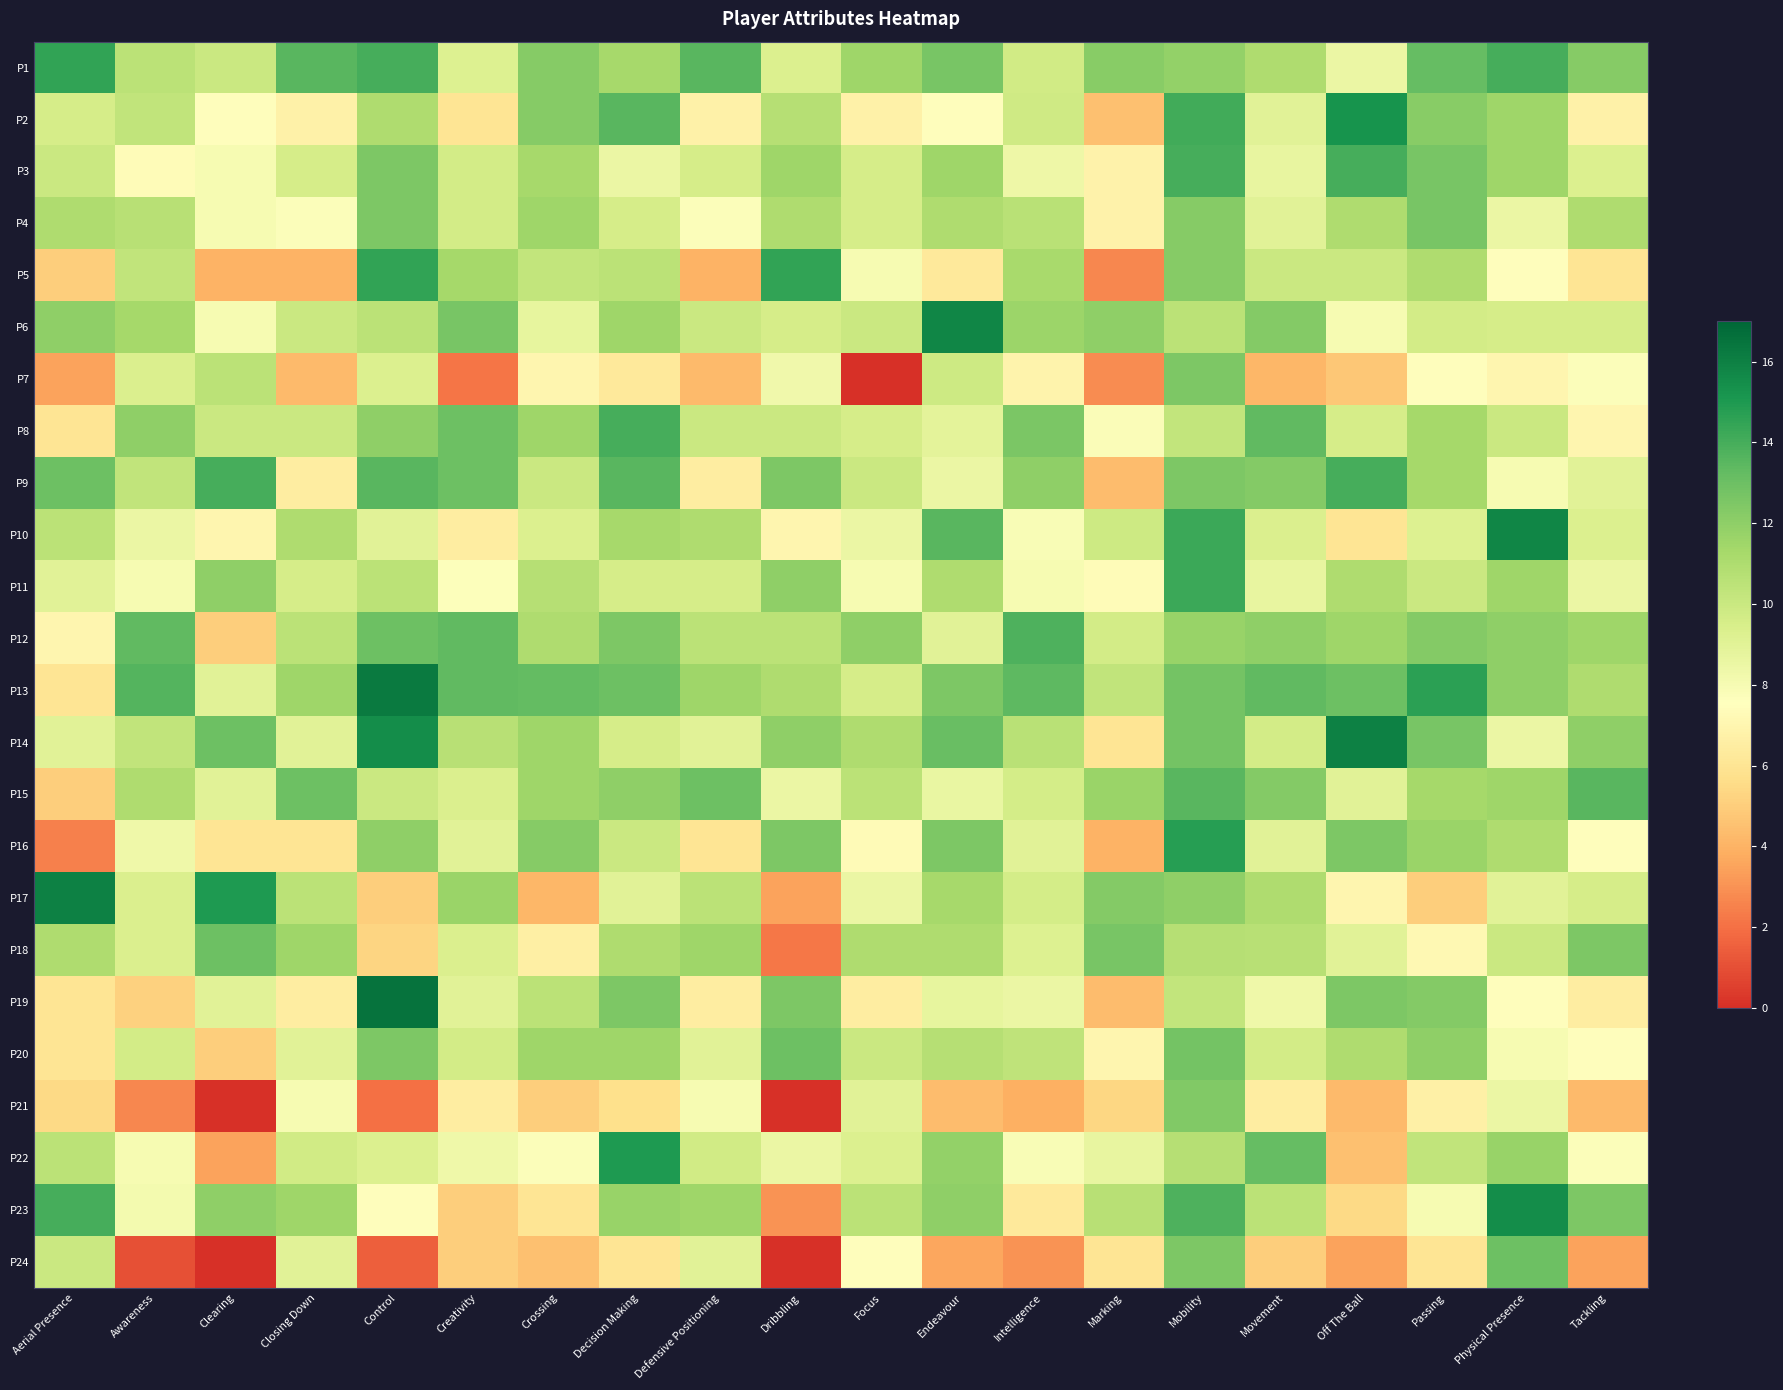

Reading right to left, extract all data points from this chart.

P1: Tackling=12.2	Physical Presence=14.0	Passing=13.2	Off The Ball=8.5	Movement=11.0	Mobility=11.9	Marking=12.2	Intelligence=9.7	Endeavour=12.6	Focus=11.5	Dribbling=9.2	Defensive Positioning=13.5	Decision Making=11.2	Crossing=12.2	Creativity=9.2	Control=14.0	Closing Down=13.5	Clearing=10.0	Awareness=10.5	Aerial Presence=14.5
P2: Tackling=6.8	Physical Presence=11.5	Passing=12.2	Off The Ball=15.2	Movement=9.0	Mobility=14.1	Marking=4.5	Intelligence=9.8	Endeavour=7.5	Focus=6.8	Dribbling=10.8	Defensive Positioning=6.8	Decision Making=13.5	Crossing=12.2	Creativity=6.0	Control=11.0	Closing Down=6.8	Clearing=7.5	Awareness=10.3	Aerial Presence=9.5
P3: Tackling=9.2	Physical Presence=11.5	Passing=12.7	Off The Ball=14.0	Movement=8.7	Mobility=14.0	Marking=6.8	Intelligence=8.4	Endeavour=11.5	Focus=9.5	Dribbling=11.5	Defensive Positioning=9.5	Decision Making=8.5	Crossing=11.2	Creativity=9.7	Control=12.5	Closing Down=9.5	Clearing=8.0	Awareness=7.3	Aerial Presence=10.0
P4: Tackling=11.0	Physical Presence=8.5	Passing=12.7	Off The Ball=11.0	Movement=9.0	Mobility=12.2	Marking=6.8	Intelligence=10.6	Endeavour=11.0	Focus=9.5	Dribbling=11.0	Defensive Positioning=7.8	Decision Making=9.5	Crossing=11.5	Creativity=9.7	Control=12.5	Closing Down=7.8	Clearing=8.0	Awareness=10.7	Aerial Presence=11.0
P5: Tackling=6.0	Physical Presence=7.5	Passing=11.0	Off The Ball=10.0	Movement=10.0	Mobility=12.2	Marking=2.7	Intelligence=11.2	Endeavour=6.2	Focus=8.0	Dribbling=14.5	Defensive Positioning=4.0	Decision Making=10.5	Crossing=10.2	Creativity=11.3	Control=14.5	Closing Down=4.0	Clearing=4.0	Awareness=10.3	Aerial Presence=5.0
P6: Tackling=9.5	Physical Presence=9.5	Passing=9.7	Off The Ball=8.0	Movement=12.3	Mobility=10.5	Marking=12.0	Intelligence=11.6	Endeavour=15.8	Focus=10.0	Dribbling=9.5	Defensive Positioning=10.0	Decision Making=11.5	Crossing=8.8	Creativity=12.7	Control=10.5	Closing Down=10.0	Clearing=8.0	Awareness=11.3	Aerial Presence=12.0
P7: Tackling=7.8	Physical Presence=7.0	Passing=7.5	Off The Ball=4.8	Movement=4.2	Mobility=12.5	Marking=2.8	Intelligence=6.9	Endeavour=9.9	Focus=0.0	Dribbling=8.2	Defensive Positioning=4.2	Decision Making=6.2	Crossing=7.0	Creativity=2.2	Control=9.2	Closing Down=4.2	Clearing=10.5	Awareness=9.3	Aerial Presence=3.5
P8: Tackling=7.0	Physical Presence=10.0	Passing=11.3	Off The Ball=9.5	Movement=13.3	Mobility=10.2	Marking=7.8	Intelligence=12.6	Endeavour=8.9	Focus=9.5	Dribbling=10.0	Defensive Positioning=10.0	Decision Making=14.0	Crossing=11.5	Creativity=13.0	Control=12.0	Closing Down=10.0	Clearing=10.0	Awareness=12.0	Aerial Presence=6.0
P9: Tackling=9.0	Physical Presence=8.0	Passing=11.3	Off The Ball=14.0	Movement=12.3	Mobility=12.5	Marking=4.3	Intelligence=12.0	Endeavour=8.5	Focus=10.0	Dribbling=12.5	Defensive Positioning=6.5	Decision Making=13.5	Crossing=10.0	Creativity=13.0	Control=13.5	Closing Down=6.5	Clearing=14.0	Awareness=10.3	Aerial Presence=13.0
P10: Tackling=9.2	Physical Presence=15.8	Passing=9.2	Off The Ball=6.0	Movement=9.3	Mobility=14.2	Marking=9.8	Intelligence=7.9	Endeavour=13.5	Focus=8.5	Dribbling=7.0	Defensive Positioning=11.0	Decision Making=11.2	Crossing=9.2	Creativity=6.5	Control=9.0	Closing Down=11.0	Clearing=7.0	Awareness=8.5	Aerial Presence=10.5
P11: Tackling=8.5	Physical Presence=11.5	Passing=10.0	Off The Ball=11.0	Movement=8.7	Mobility=14.2	Marking=7.3	Intelligence=8.0	Endeavour=11.0	Focus=8.0	Dribbling=12.0	Defensive Positioning=9.5	Decision Making=9.5	Crossing=10.8	Creativity=7.7	Control=10.5	Closing Down=9.5	Clearing=12.0	Awareness=8.0	Aerial Presence=9.0
P12: Tackling=11.5	Physical Presence=12.0	Passing=12.3	Off The Ball=11.5	Movement=12.0	Mobility=11.8	Marking=9.7	Intelligence=13.8	Endeavour=9.0	Focus=12.0	Dribbling=10.5	Defensive Positioning=10.5	Decision Making=12.5	Crossing=11.0	Creativity=13.3	Control=13.0	Closing Down=10.5	Clearing=5.0	Awareness=13.3	Aerial Presence=7.0
P13: Tackling=11.0	Physical Presence=12.0	Passing=14.7	Off The Ball=13.0	Movement=13.3	Mobility=12.8	Marking=10.3	Intelligence=13.4	Endeavour=12.5	Focus=9.5	Dribbling=11.0	Defensive Positioning=11.5	Decision Making=13.0	Crossing=13.2	Creativity=13.3	Control=16.2	Closing Down=11.5	Clearing=9.0	Awareness=13.7	Aerial Presence=6.0
P14: Tackling=12.0	Physical Presence=8.5	Passing=12.7	Off The Ball=16.0	Movement=9.7	Mobility=12.8	Marking=6.0	Intelligence=10.6	Endeavour=13.1	Focus=11.0	Dribbling=12.0	Defensive Positioning=9.0	Decision Making=9.5	Crossing=11.5	Creativity=10.7	Control=15.5	Closing Down=9.0	Clearing=13.0	Awareness=10.3	Aerial Presence=9.0
P15: Tackling=13.5	Physical Presence=11.5	Passing=11.3	Off The Ball=9.0	Movement=12.3	Mobility=13.5	Marking=11.7	Intelligence=9.6	Endeavour=8.6	Focus=10.5	Dribbling=8.5	Defensive Positioning=13.0	Decision Making=12.0	Crossing=11.5	Creativity=9.3	Control=10.0	Closing Down=13.0	Clearing=9.0	Awareness=11.0	Aerial Presence=5.0
P16: Tackling=7.5	Physical Presence=11.0	Passing=11.7	Off The Ball=12.5	Movement=9.0	Mobility=14.8	Marking=4.0	Intelligence=9.0	Endeavour=12.5	Focus=7.2	Dribbling=12.5	Defensive Positioning=6.0	Decision Making=10.0	Crossing=12.2	Creativity=9.0	Control=12.0	Closing Down=6.0	Clearing=6.0	Awareness=8.3	Aerial Presence=2.5
P17: Tackling=9.5	Physical Presence=9.0	Passing=5.0	Off The Ball=7.0	Movement=11.0	Mobility=12.0	Marking=12.3	Intelligence=9.6	Endeavour=11.2	Focus=8.5	Dribbling=3.5	Defensive Positioning=10.5	Decision Making=9.0	Crossing=4.1	Creativity=11.7	Control=5.0	Closing Down=10.5	Clearing=15.0	Awareness=9.3	Aerial Presence=16.0
P18: Tackling=12.5	Physical Presence=10.0	Passing=7.2	Off The Ball=9.0	Movement=10.7	Mobility=10.8	Marking=12.7	Intelligence=9.2	Endeavour=11.0	Focus=11.0	Dribbling=2.2	Defensive Positioning=11.5	Decision Making=11.0	Crossing=6.6	Creativity=9.3	Control=5.2	Closing Down=11.5	Clearing=13.0	Awareness=9.3	Aerial Presence=11.0
P19: Tackling=6.5	Physical Presence=7.5	Passing=12.3	Off The Ball=12.5	Movement=8.3	Mobility=10.2	Marking=4.3	Intelligence=8.5	Endeavour=8.8	Focus=6.5	Dribbling=12.5	Defensive Positioning=6.5	Decision Making=12.5	Crossing=10.5	Creativity=9.0	Control=16.5	Closing Down=6.5	Clearing=9.0	Awareness=5.2	Aerial Presence=6.0
P20: Tackling=7.5	Physical Presence=8.0	Passing=12.0	Off The Ball=11.0	Movement=9.7	Mobility=12.8	Marking=7.0	Intelligence=10.4	Endeavour=10.8	Focus=10.0	Dribbling=13.0	Defensive Positioning=9.0	Decision Making=11.5	Crossing=11.5	Creativity=9.7	Control=12.5	Closing Down=9.0	Clearing=5.0	Awareness=9.7	Aerial Presence=6.0
P21: Tackling=4.2	Physical Presence=8.5	Passing=6.7	Off The Ball=4.2	Movement=6.5	Mobility=12.4	Marking=5.3	Intelligence=3.9	Endeavour=4.4	Focus=9.0	Dribbling=0.0	Defensive Positioning=8.0	Decision Making=5.8	Crossing=5.0	Creativity=6.5	Control=2.0	Closing Down=8.0	Clearing=0.0	Awareness=2.7	Aerial Presence=5.5
P22: Tackling=7.8	Physical Presence=11.8	Passing=10.3	Off The Ball=4.5	Movement=13.2	Mobility=10.8	Marking=8.7	Intelligence=7.9	Endeavour=11.9	Focus=9.2	Dribbling=8.5	Defensive Positioning=9.8	Decision Making=15.0	Crossing=7.8	Creativity=8.3	Control=9.2	Closing Down=9.8	Clearing=3.5	Awareness=8.0	Aerial Presence=10.5
P23: Tackling=12.5	Physical Presence=15.5	Passing=8.0	Off The Ball=5.5	Movement=10.5	Mobility=13.8	Marking=10.7	Intelligence=6.3	Endeavour=12.0	Focus=10.5	Dribbling=3.0	Defensive Positioning=11.5	Decision Making=11.8	Crossing=6.0	Creativity=5.0	Control=7.5	Closing Down=11.5	Clearing=12.0	Awareness=8.2	Aerial Presence=14.0
P24: Tackling=3.5	Physical Presence=13.0	Passing=6.0	Off The Ball=3.5	Movement=5.0	Mobility=12.5	Marking=6.0	Intelligence=3.0	Endeavour=3.6	Focus=7.5	Dribbling=0.0	Defensive Positioning=9.0	Decision Making=6.0	Crossing=4.5	Creativity=5.0	Control=1.5	Closing Down=9.0	Clearing=0.0	Awareness=1.0	Aerial Presence=10.0